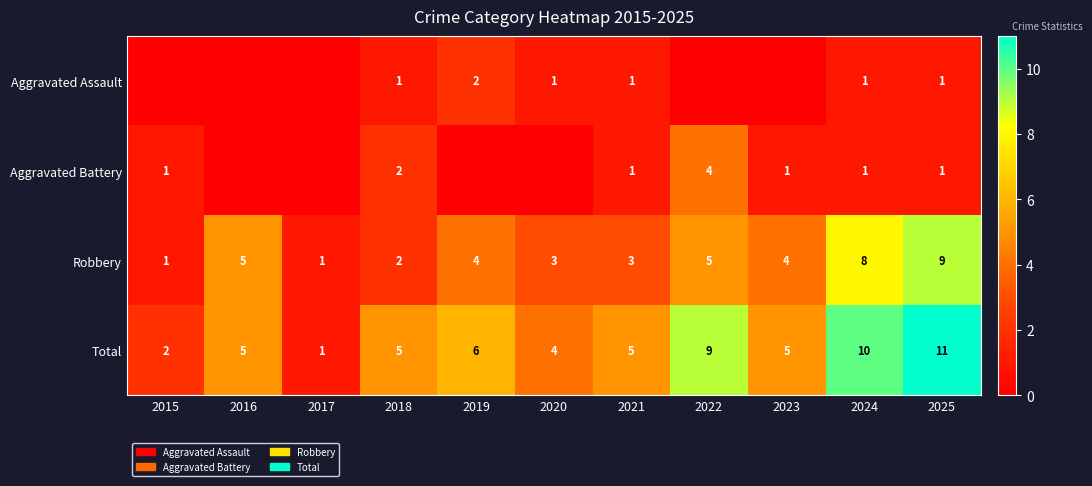

At which label does Total reach its minimum?

2017